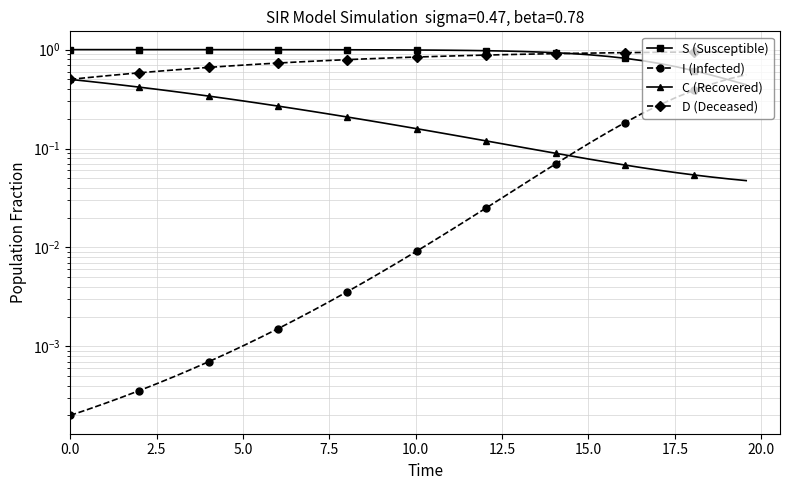

True or false: C (Recovered) and D (Deceased) intersect in this chart.

False